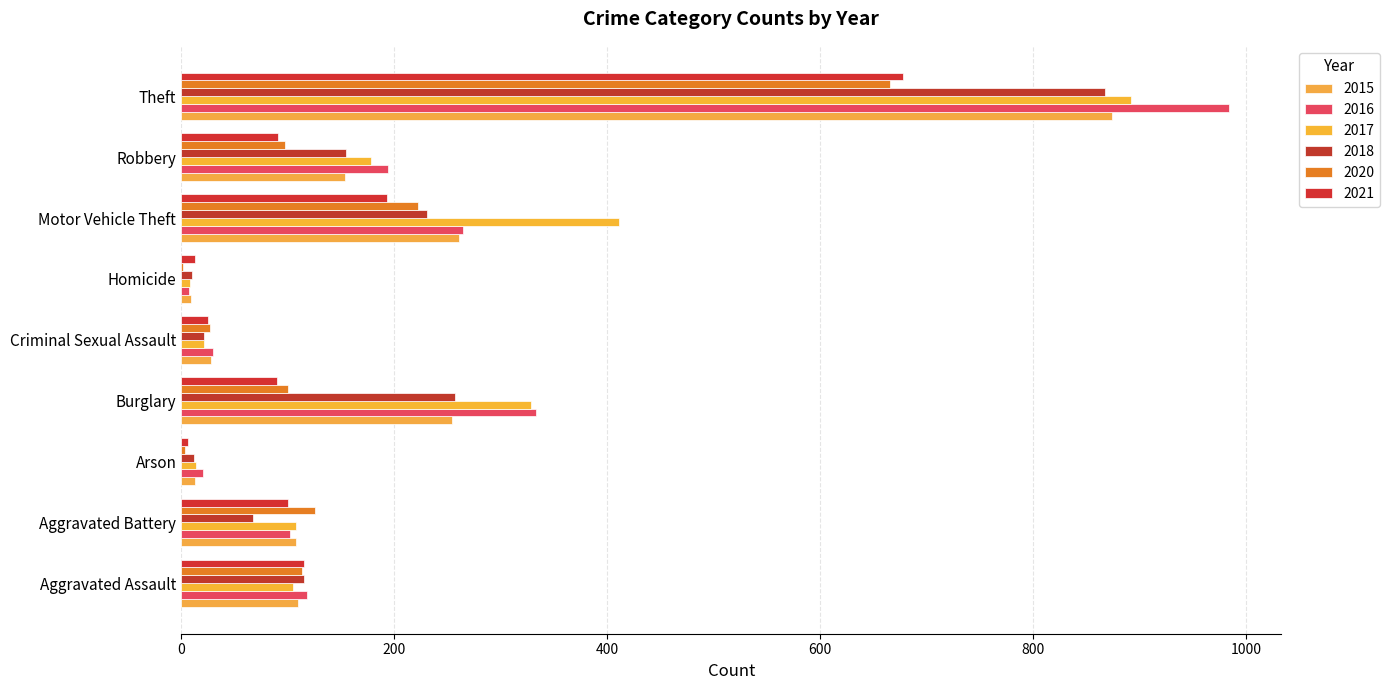

What is the label of the 8th bar from the right?

Aggravated Battery